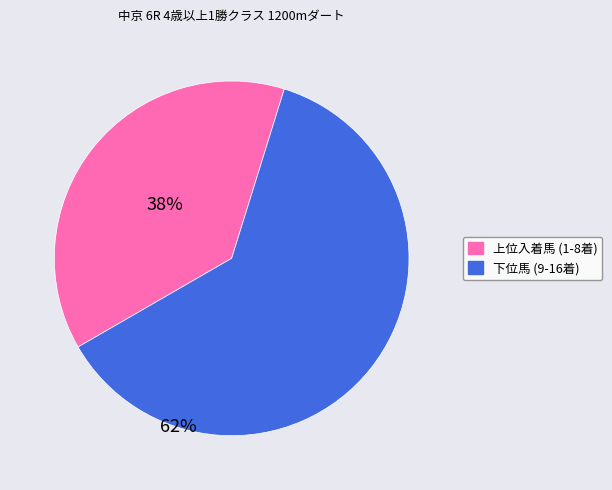

Is there a majority slice in this chart?

Yes